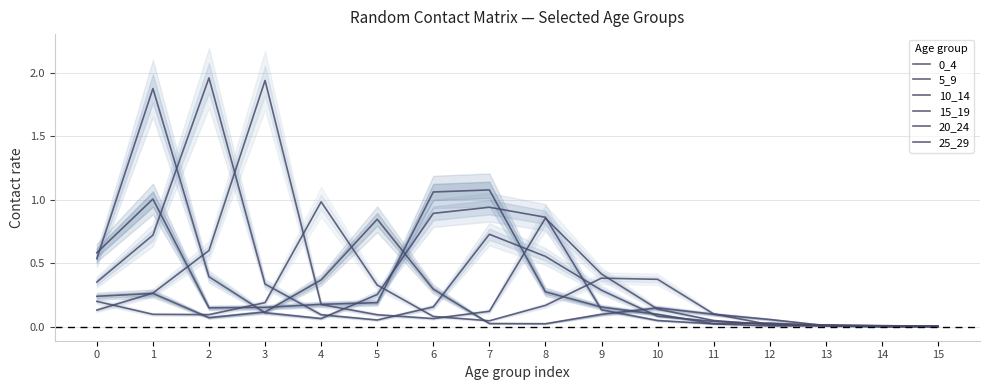

Does the chart have visible grid lines?

Yes